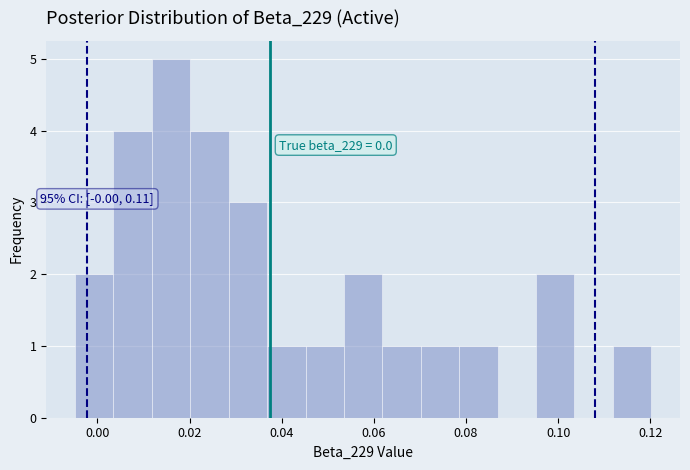

Which range on the x-axis has the tallest bar?

0.012 to 0.020